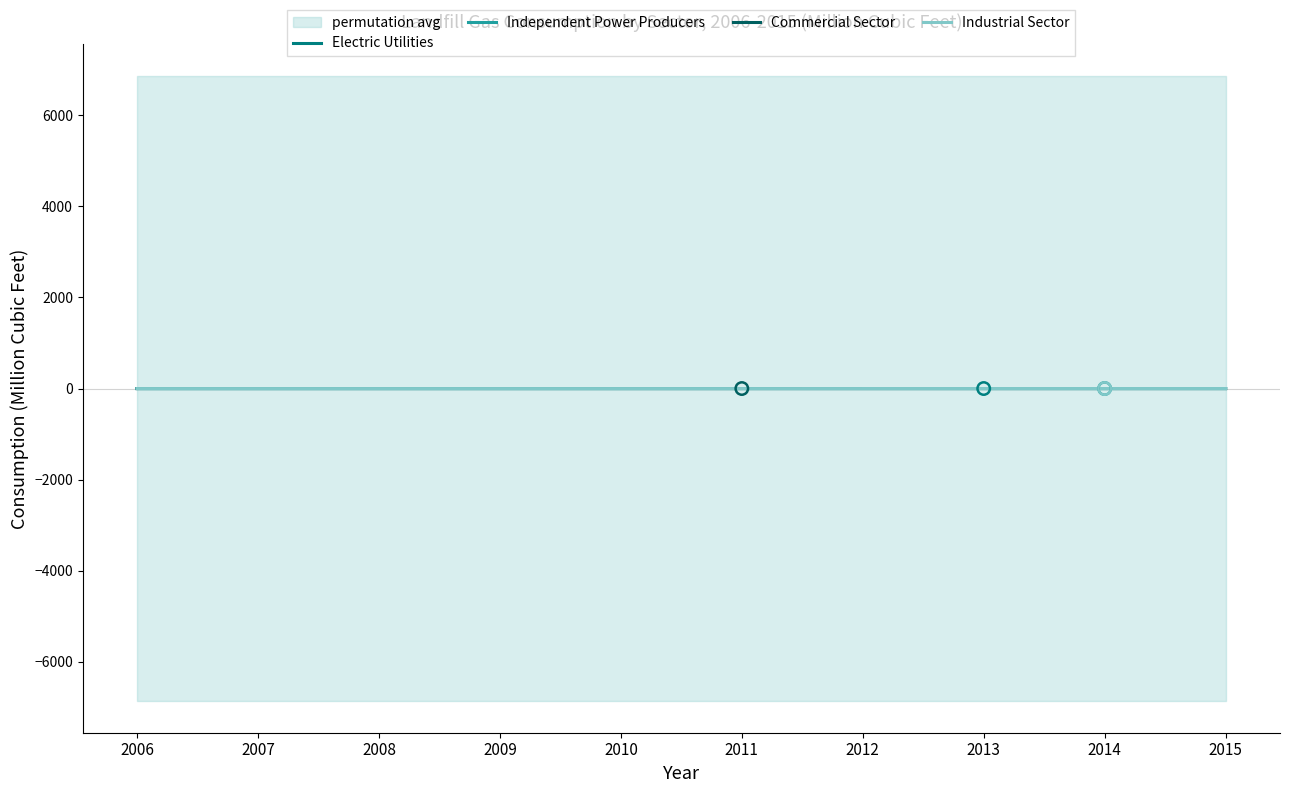

Which series has the widest spread of Y values?

Independent Power Producers